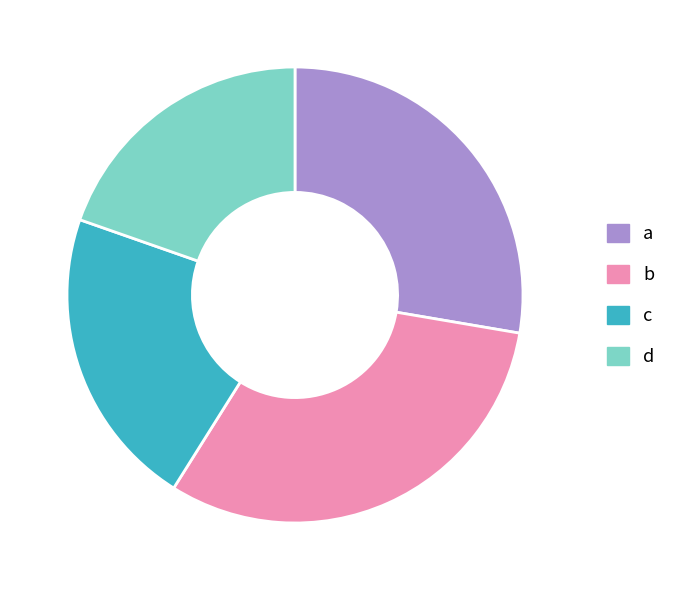

Is there a majority slice in this chart?

No